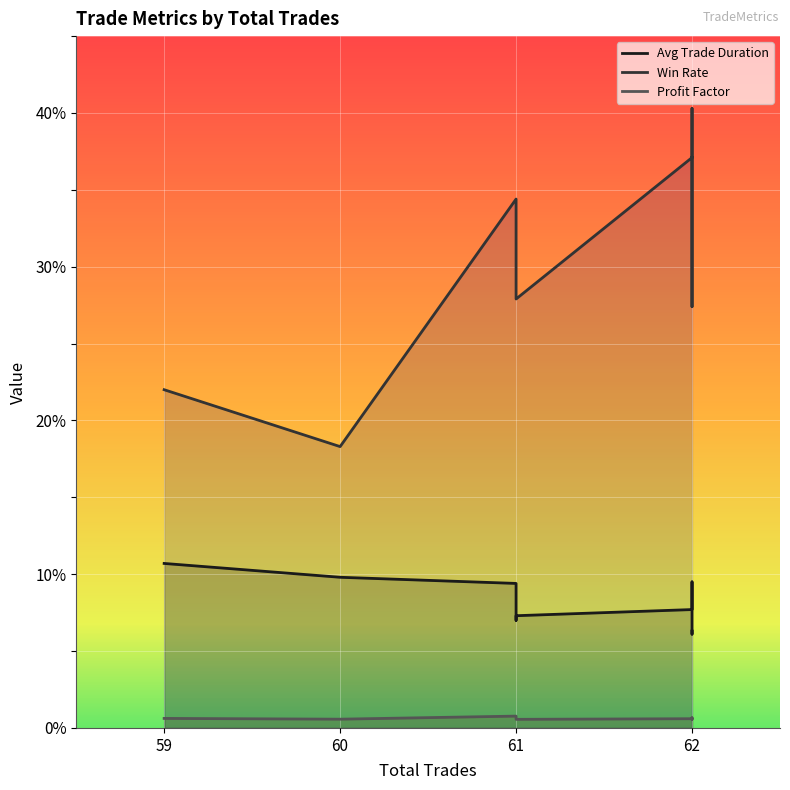

How many interior local peaks does the Profit Factor series have?

1